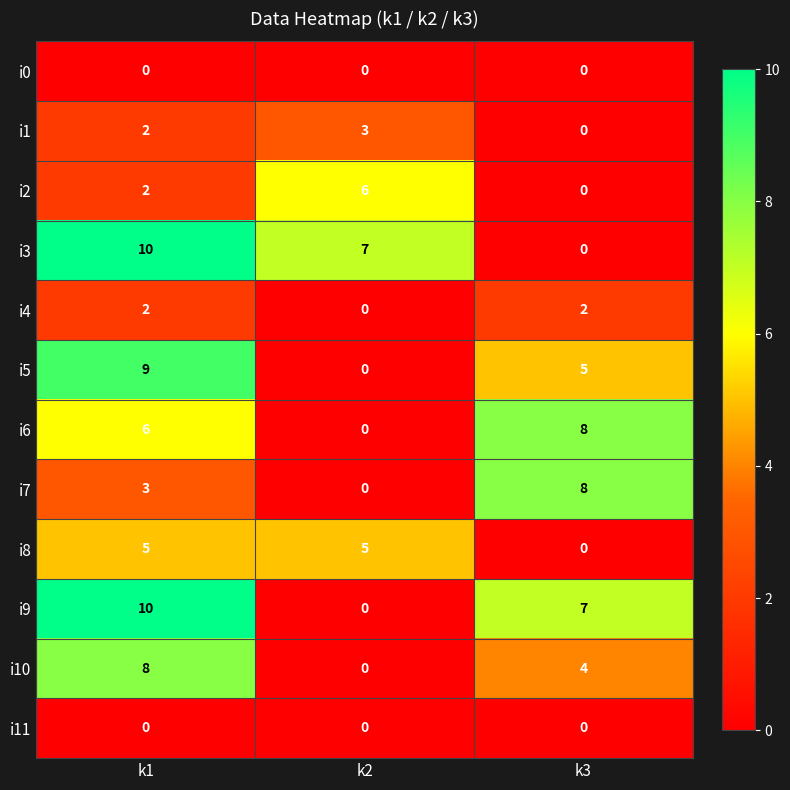

What is the total value across all series at k3?

34